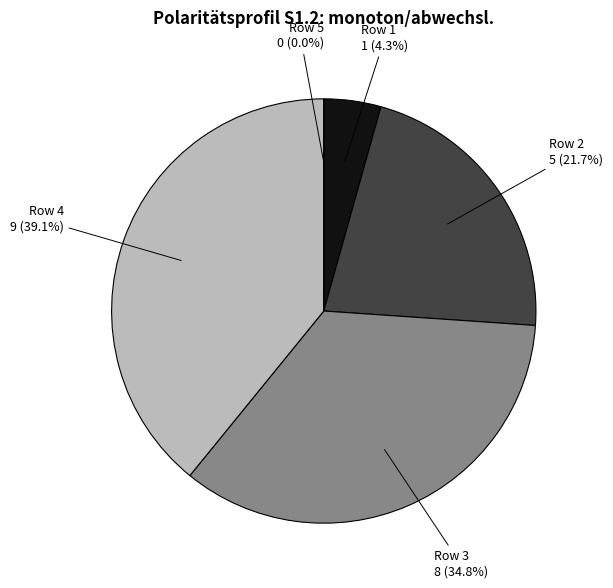

Count the number of slices in the pie.

5